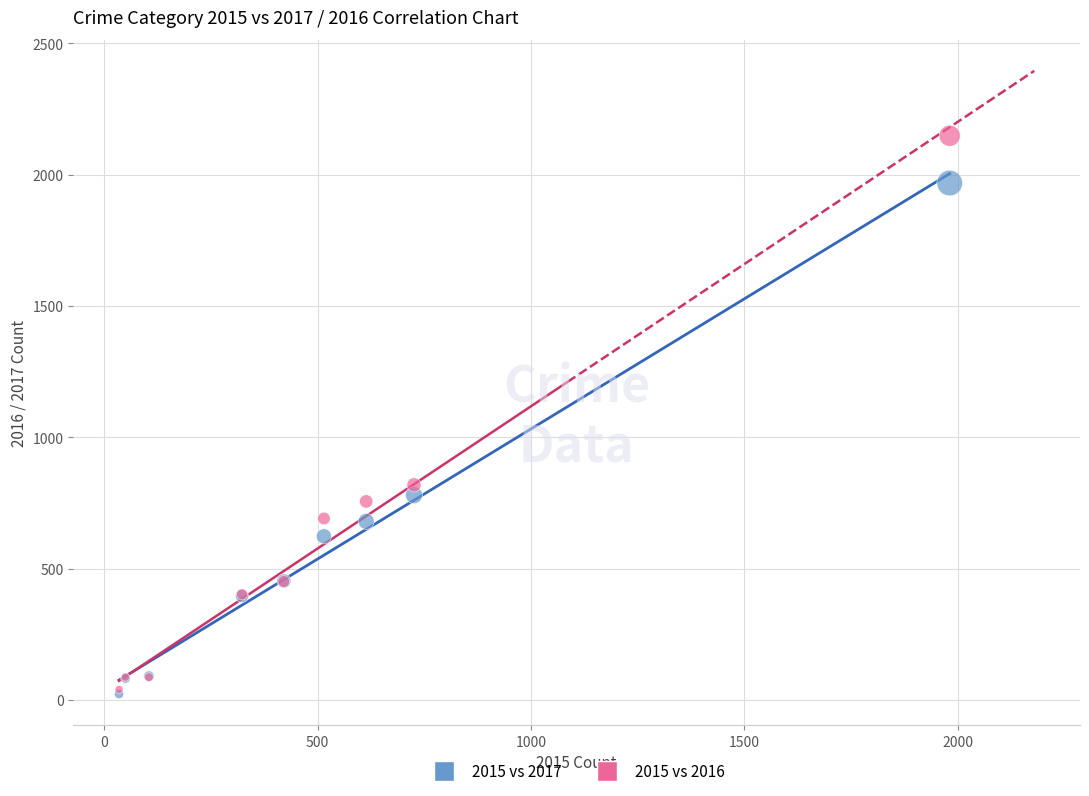

In the 2015 vs 2016 series, what Y value is closest to 1094?

819